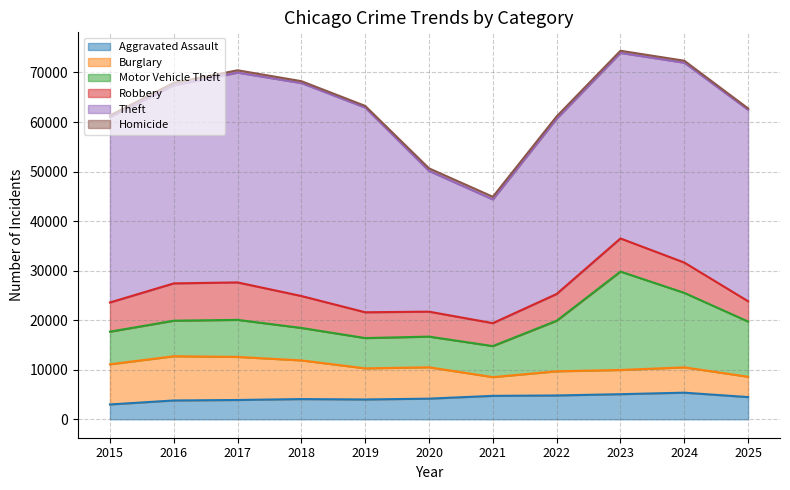

What is the approximate value of Motor Vehicle Theft at 2023, to the nearest 100?

19900